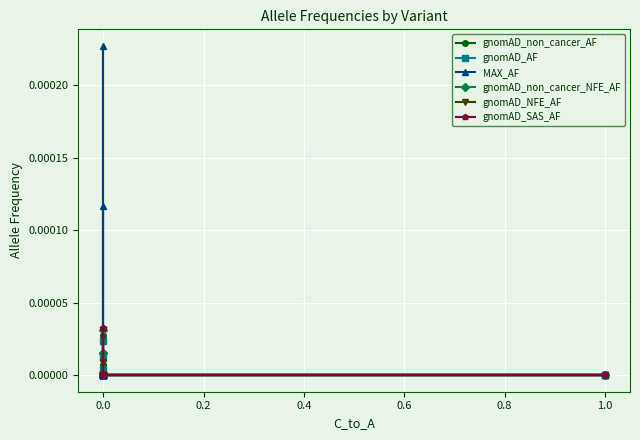

Which series has the largest total across all categories?

MAX_AF